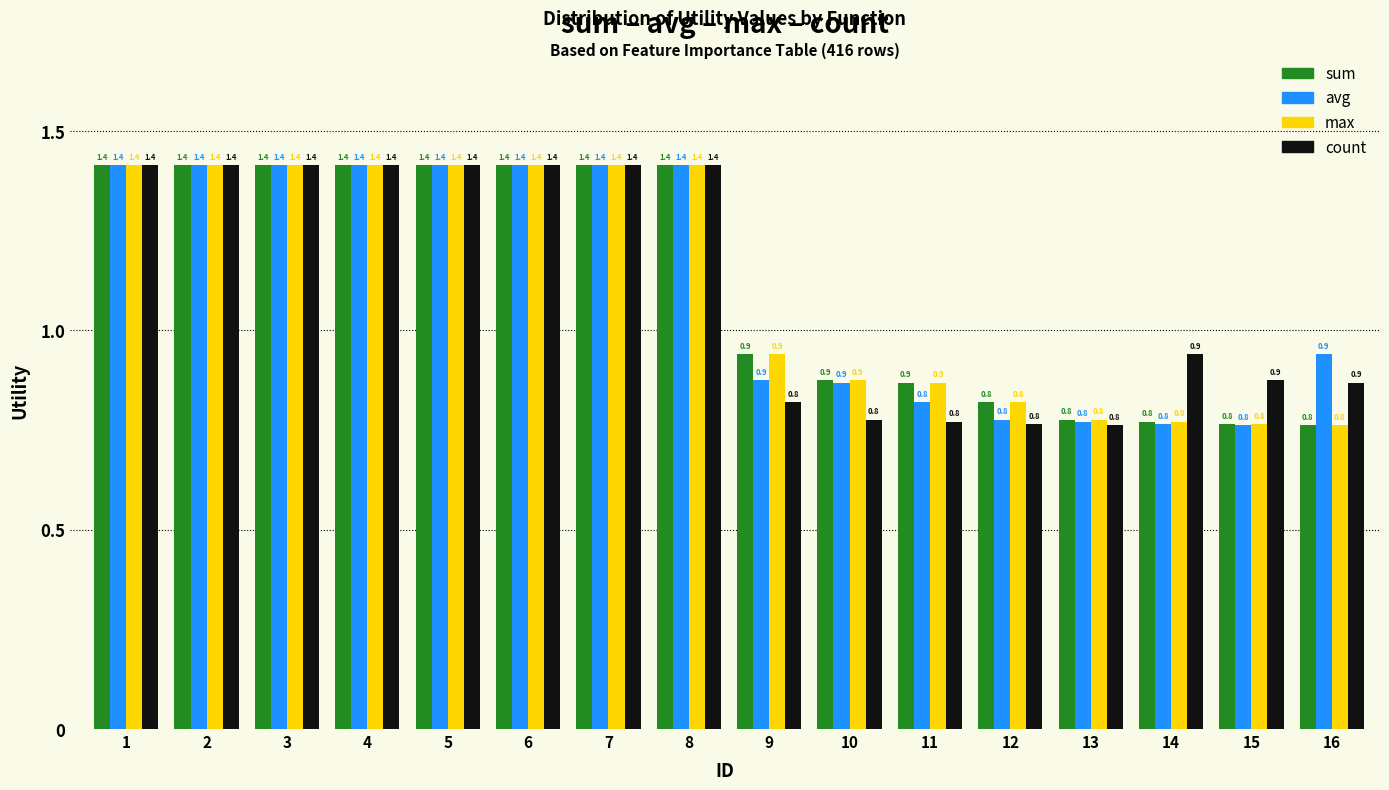

Reading left to right, what are all the values shown in this chart?

sum: 1.4	1.4	1.4	1.4	1.4	1.4	1.4	1.4	0.9	0.9	0.9	0.8	0.8	0.8	0.8	0.8
avg: 1.4	1.4	1.4	1.4	1.4	1.4	1.4	1.4	0.9	0.9	0.8	0.8	0.8	0.8	0.8	0.9
max: 1.4	1.4	1.4	1.4	1.4	1.4	1.4	1.4	0.9	0.9	0.9	0.8	0.8	0.8	0.8	0.8
count: 1.4	1.4	1.4	1.4	1.4	1.4	1.4	1.4	0.8	0.8	0.8	0.8	0.8	0.9	0.9	0.9